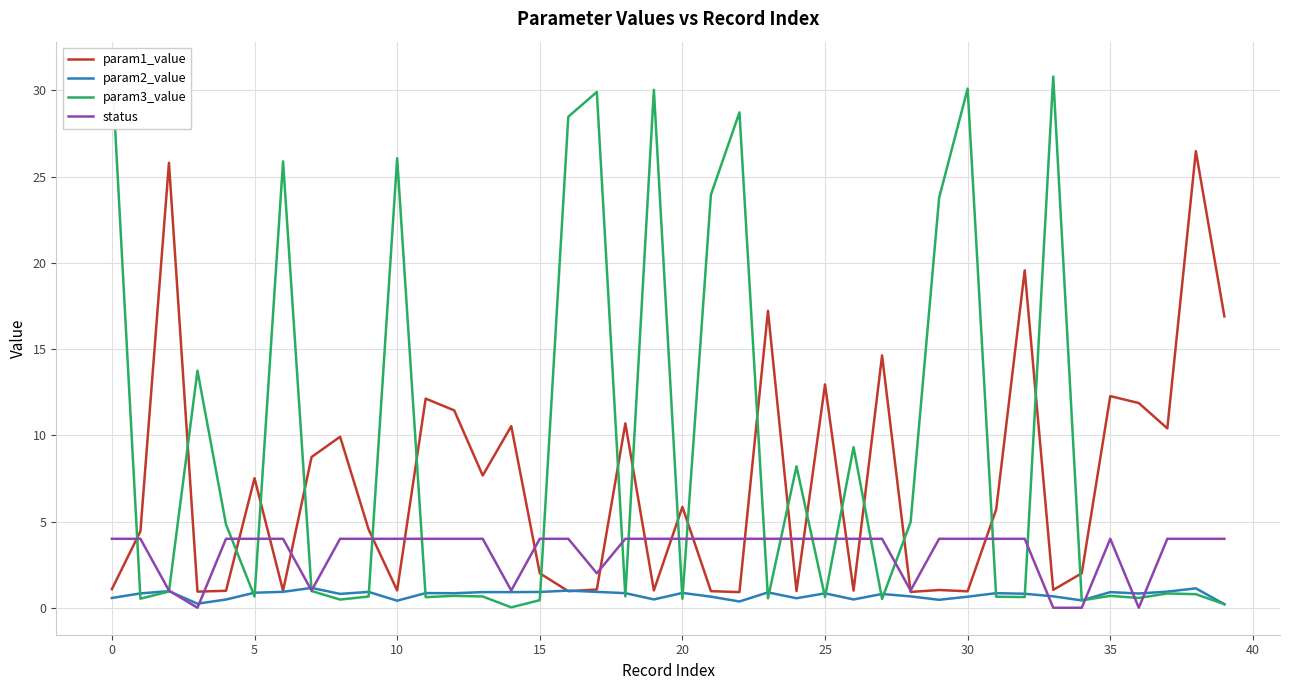

True or false: param3_value has a value of 0.4 at 40.

False